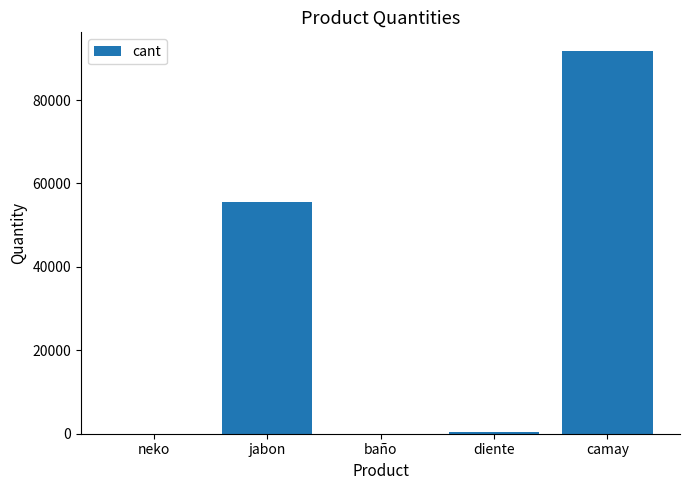

Where is the data nearest to the value 45829?

jabon